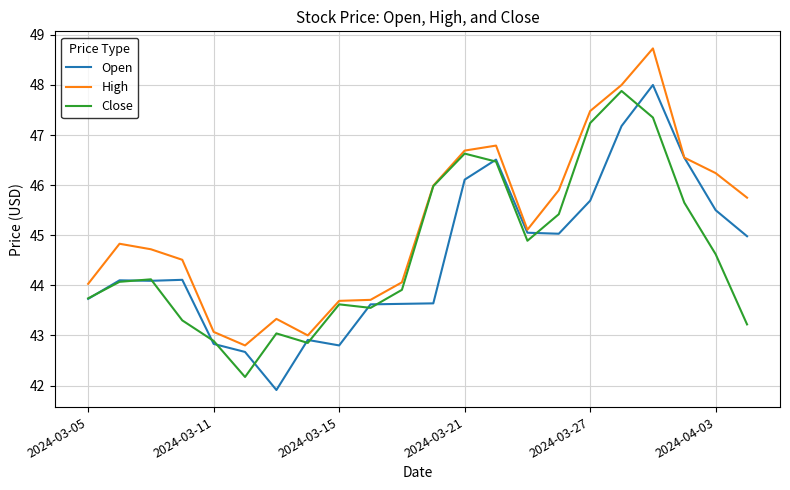

What is the maximum value for Close?

47.9